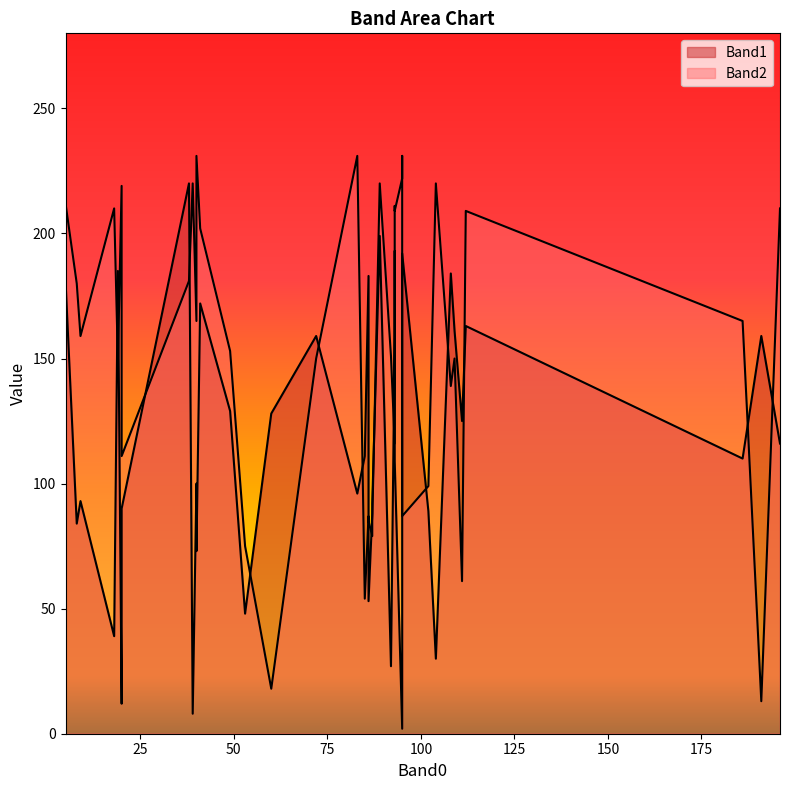

What are all the series names shown in the legend?

Band1, Band2